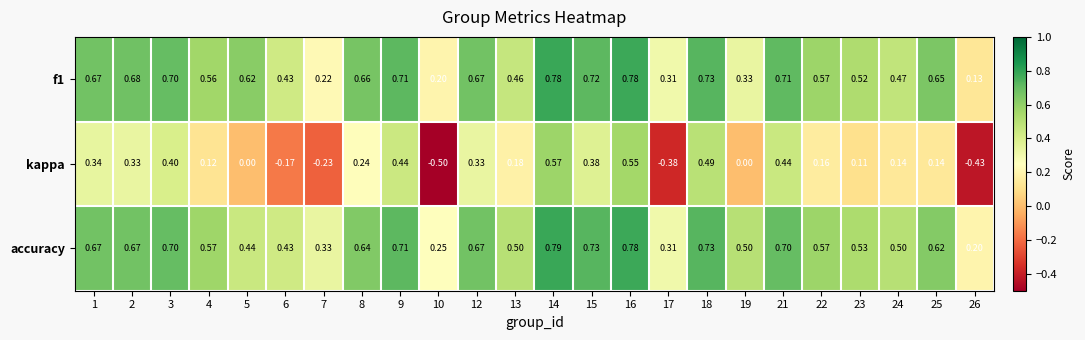

Which series changed the most between 2 and 7?

kappa